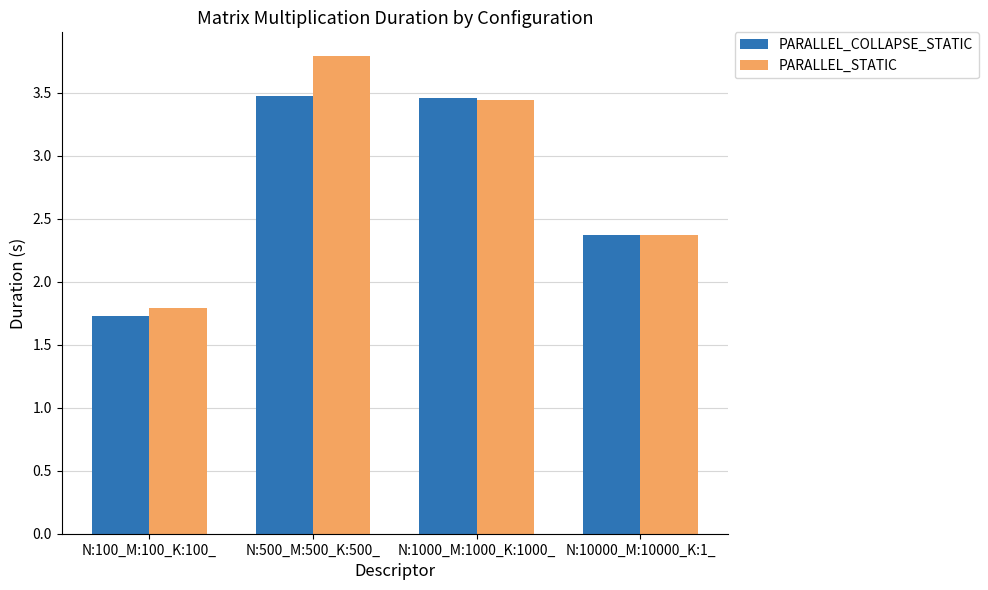

At N:500_M:500_K:500_, list the series in order from smallest to largest.

PARALLEL_COLLAPSE_STATIC, PARALLEL_STATIC